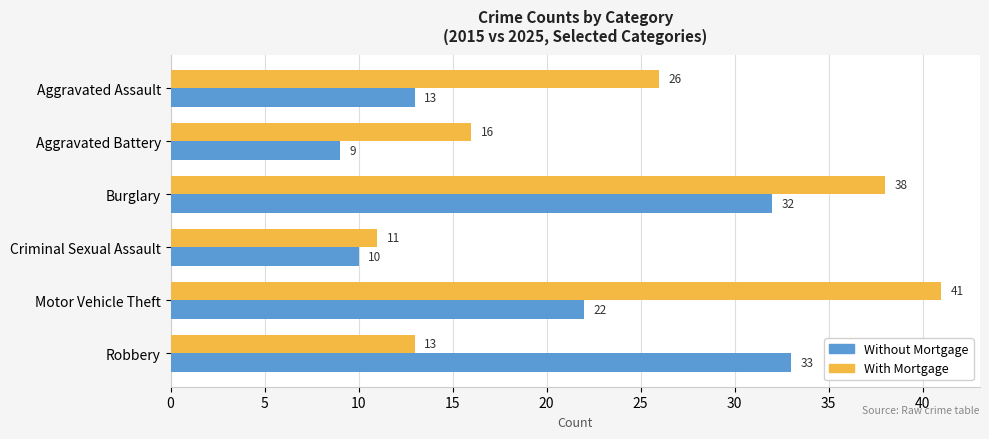

Which category has the lowest value in the Without Mortgage series?

Aggravated Battery